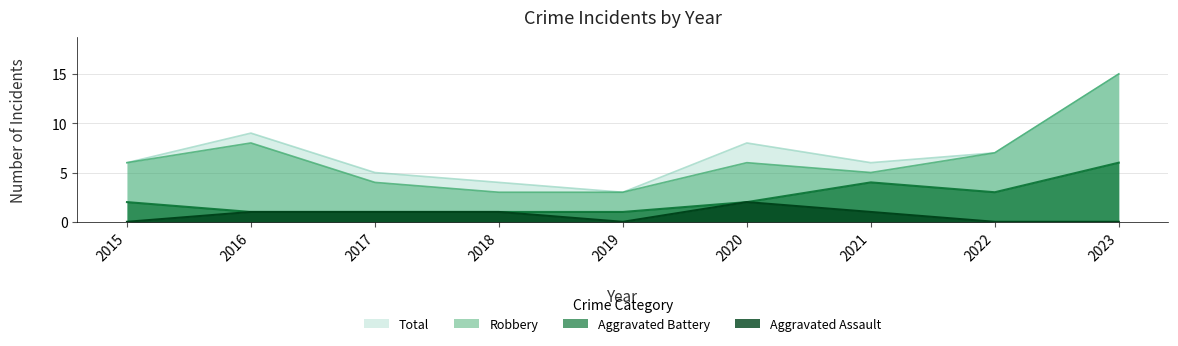

True or false: Aggravated Assault has more than 0 interior local peaks.

True